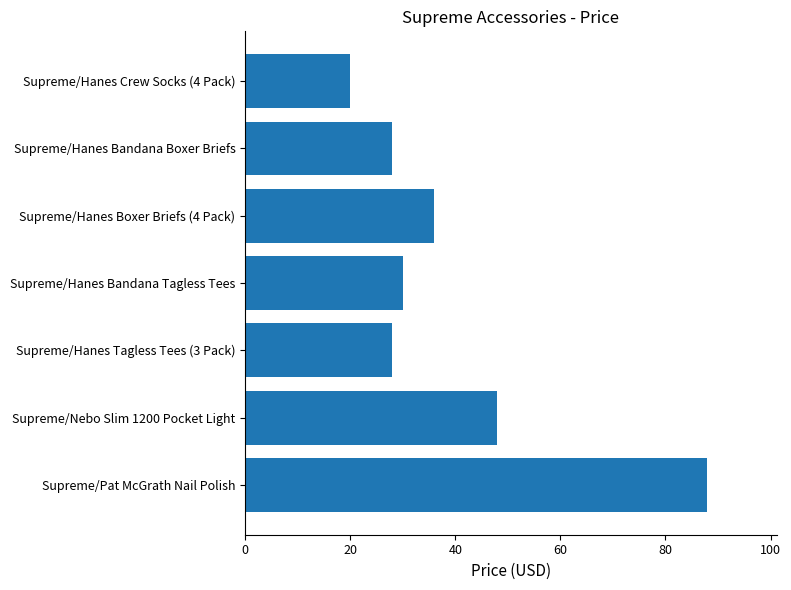

At which label is the value closest to 54?

Supreme/Nebo Slim 1200 Pocket Light